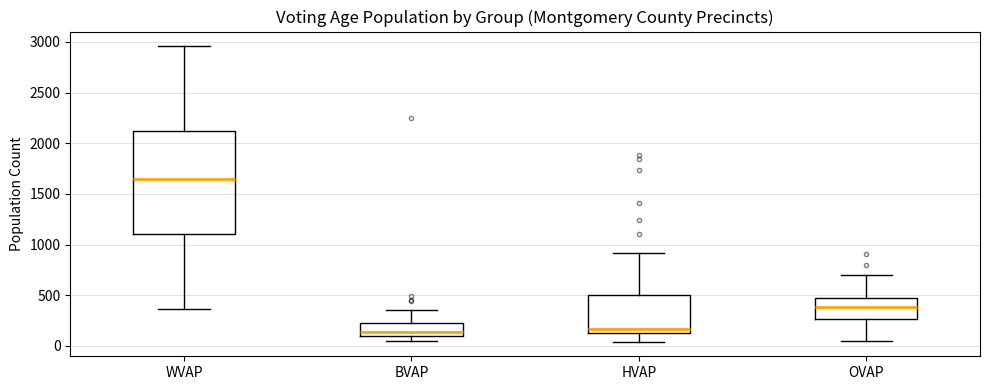

Reading left to right, read every box against the y-axis: the position of its median line, the range the box covers, and the ends of its whiskers. The values are not printed on the chart, so give them approximately, as read against the axis.

WVAP: median 1650, box 1100 to 2100, whiskers 350 to 2950
BVAP: median 150, box 100 to 200, whiskers 50 to 350
HVAP: median 150 (just above the box's lower edge), box 150 to 500, whiskers 50 to 900
OVAP: median 400, box 250 to 500, whiskers 50 to 700